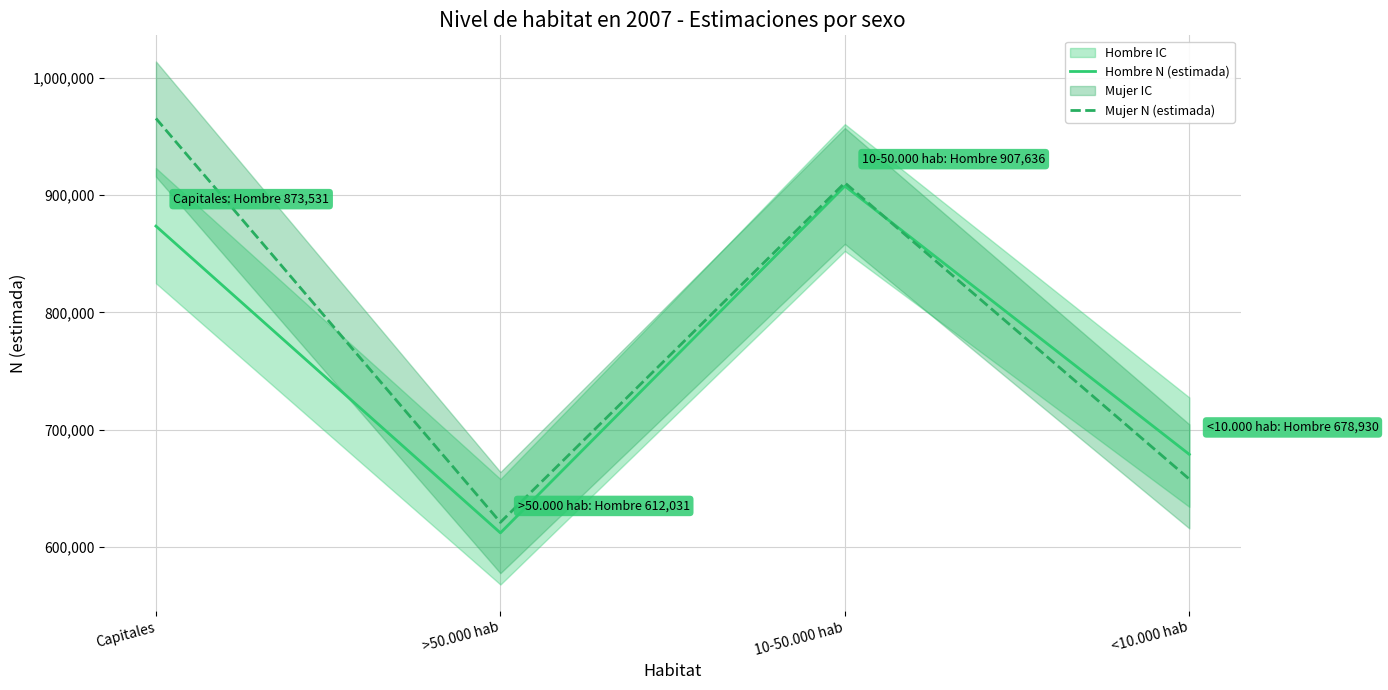

Rank the categories by Hombre N (estimada) value from highest to lowest.

10-50.000 hab, Capitales, <10.000 hab, >50.000 hab